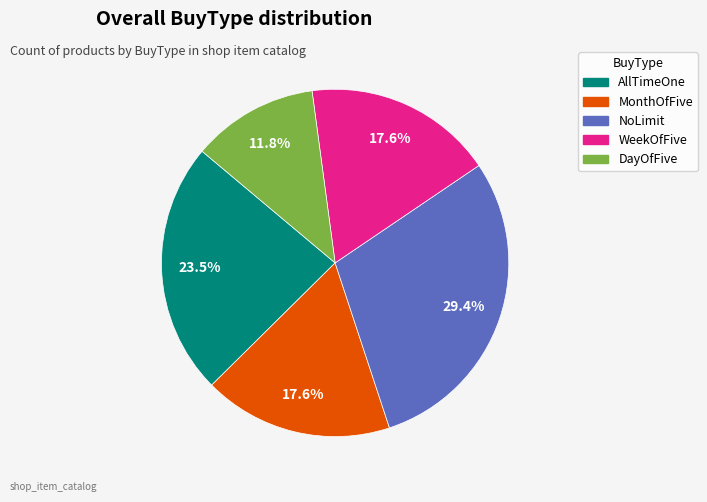

Is there any slice that represents more than half of the pie?

No